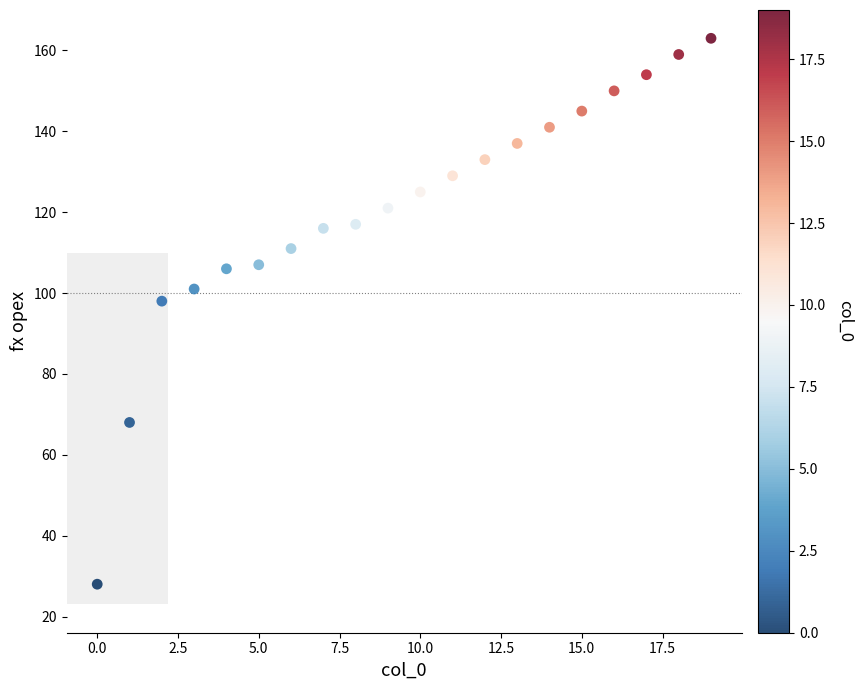

What is the range of Y values (max minus min)?

135